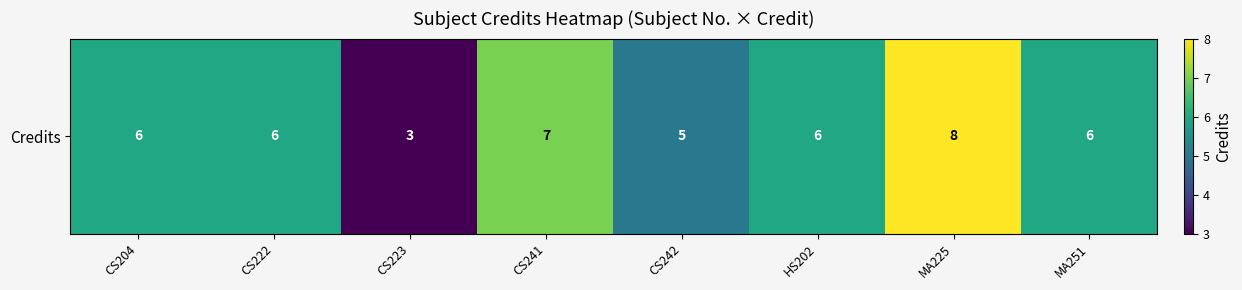

What is the ratio of the value at CS204 to the value at CS222?

1.0